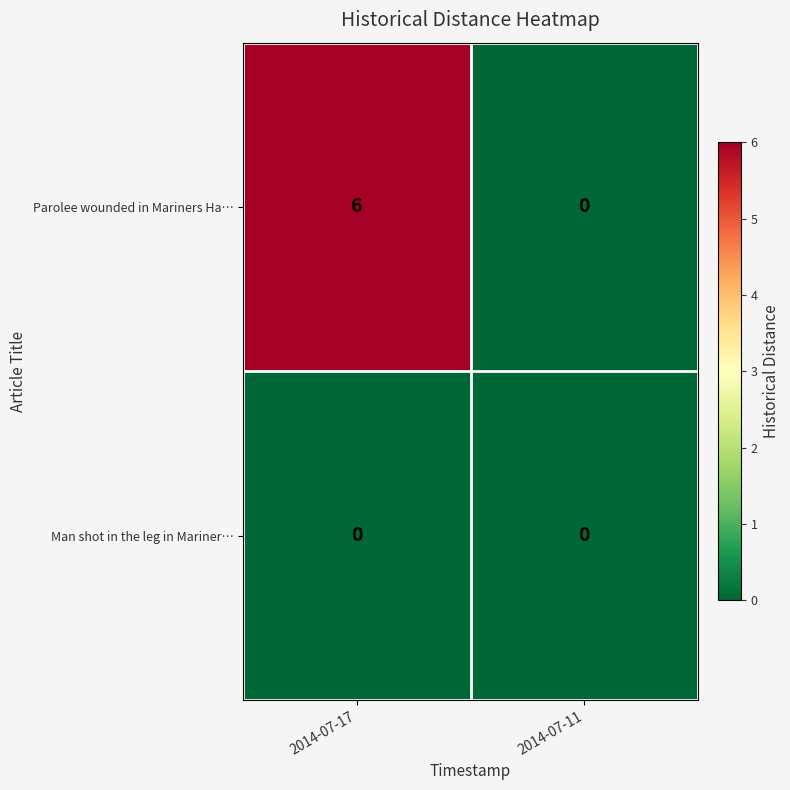

What is the difference between the maximum and minimum values in the Parolee wounded in Mariners Ha… series?

6